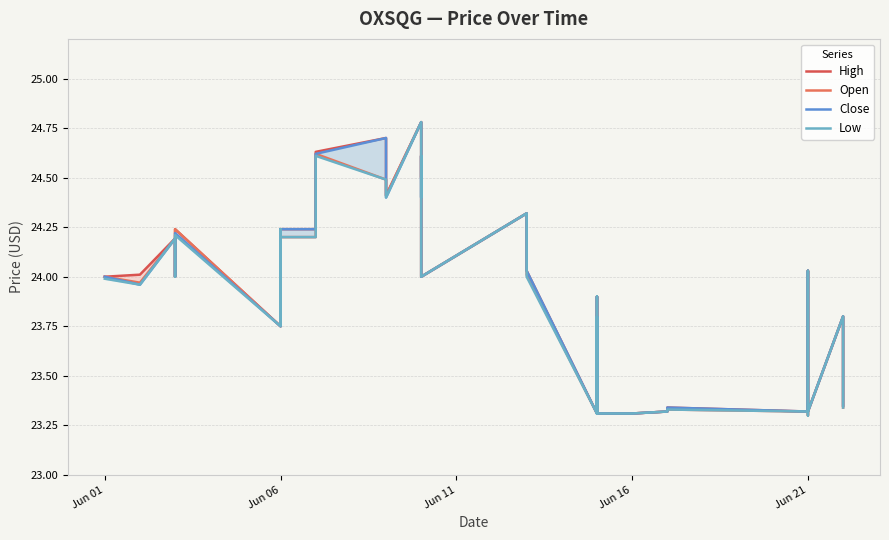

Rank the series by their maximum value, from lowest to highest.

High, Open, Close, Low